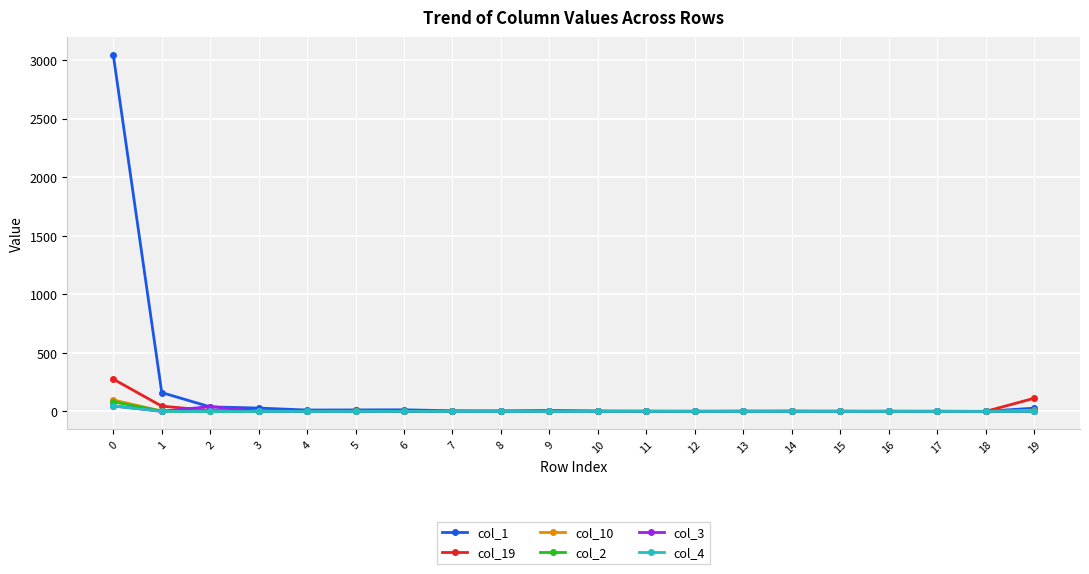

Which series has the largest total across all categories?

col_1